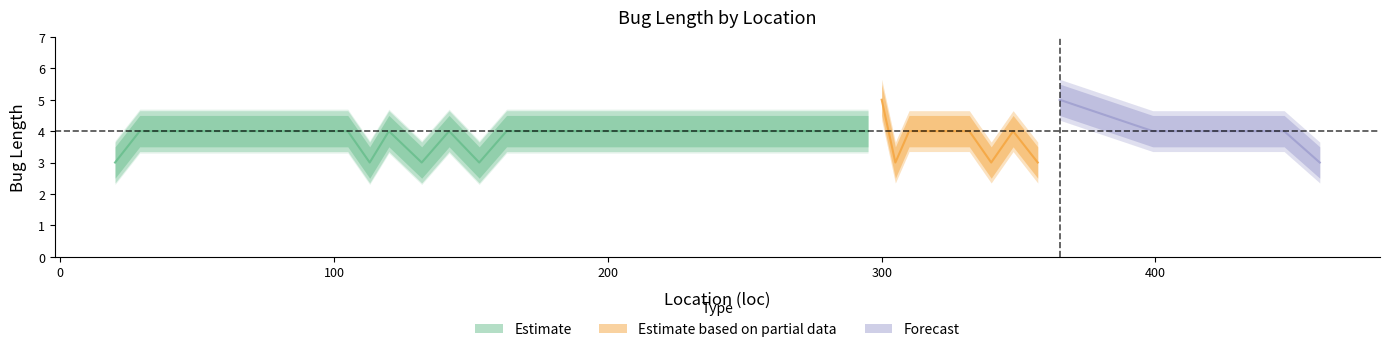

What is the difference between the maximum and minimum values in the length_lower series?

2.0